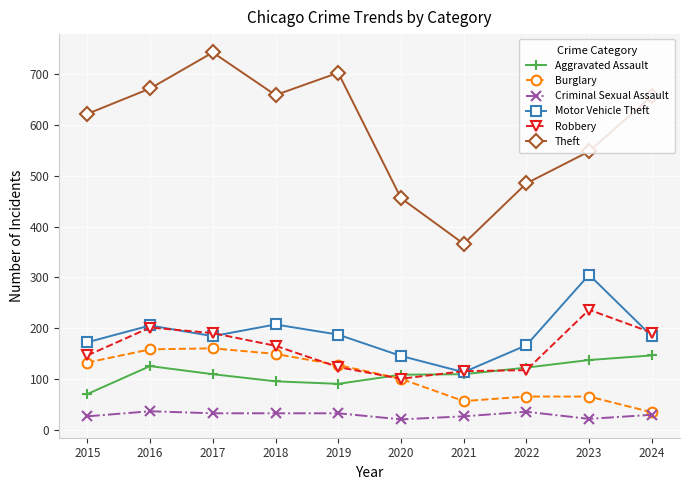

Which series has the widest spread of values?

Theft